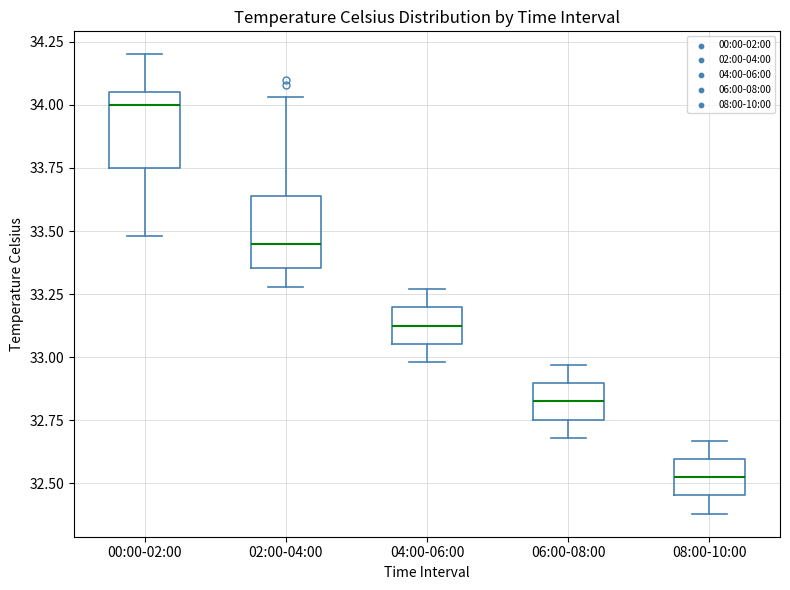

Where is the upper edge of the box for 00:00-02:00 on the y-axis? The values are not printed on the chart, so give them approximately, as read against the axis.

34.05